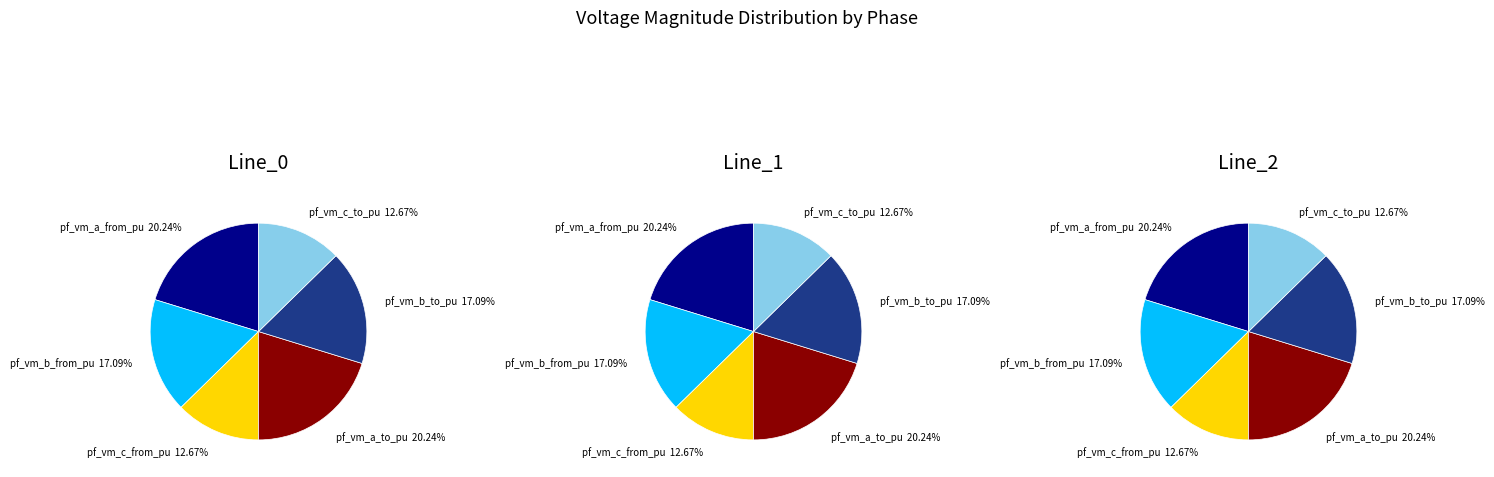

Rank the series by their maximum value, from highest to lowest.

pf_vm_a_from_pu, pf_vm_a_to_pu, pf_vm_b_from_pu, pf_vm_b_to_pu, pf_vm_c_from_pu, pf_vm_c_to_pu